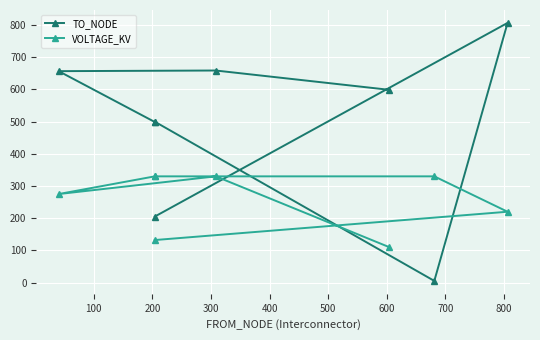

What are all the series names shown in the legend?

TO_NODE, VOLTAGE_KV